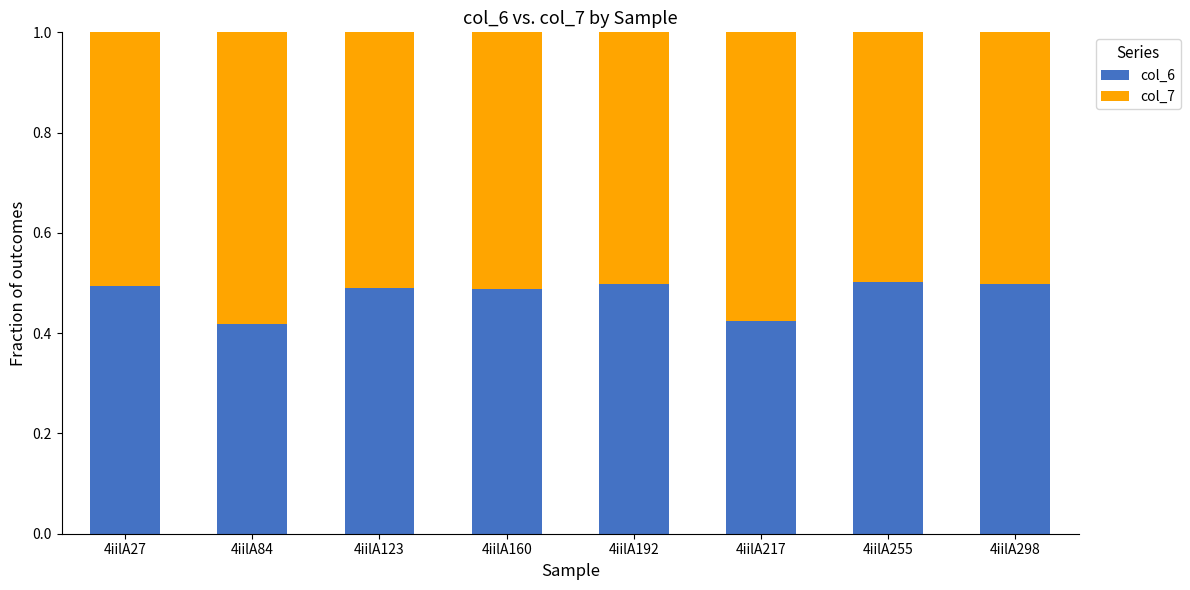

What is the sum of all col_6 values?

3.8